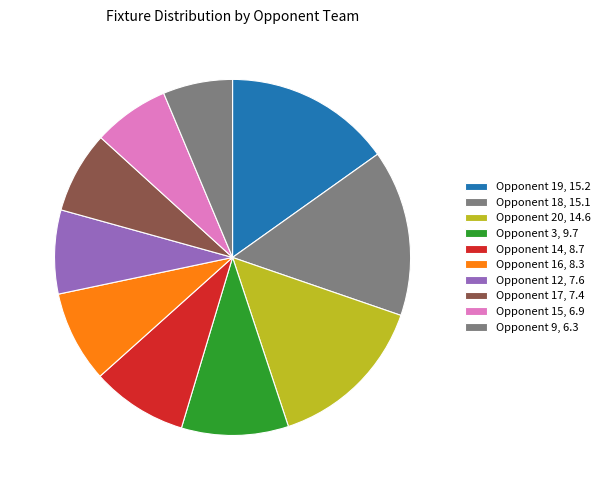

Count the number of slices in the pie.

10